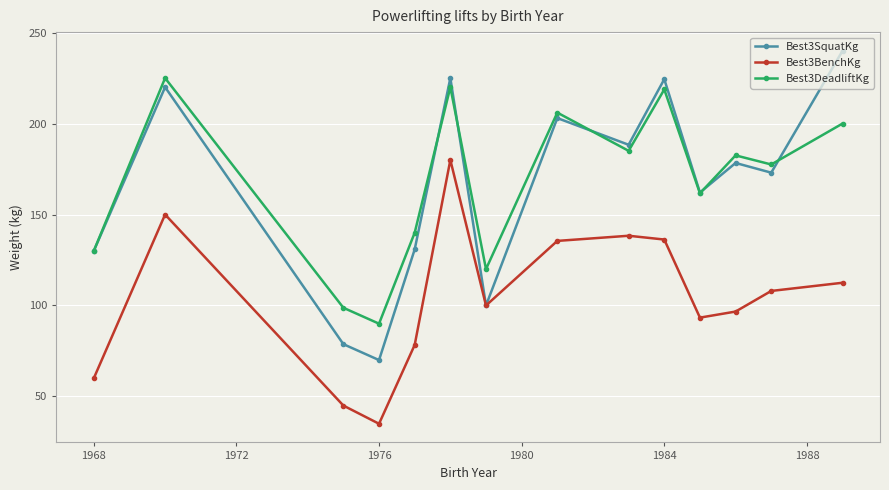

Rank the series by their maximum value, from highest to lowest.

Best3SquatKg, Best3DeadliftKg, Best3BenchKg